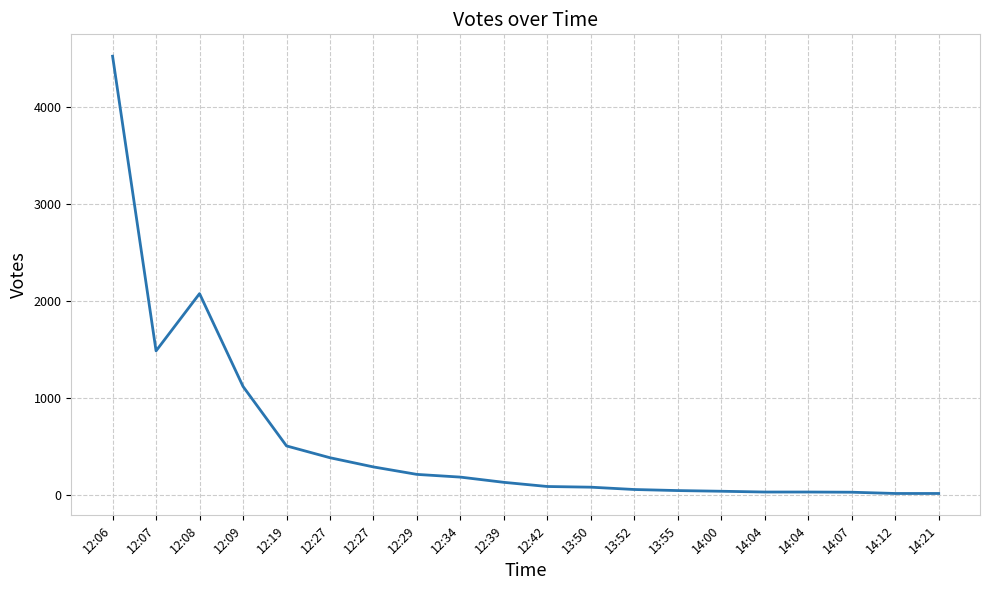

What is the label of the 18th point from the right?

12:08